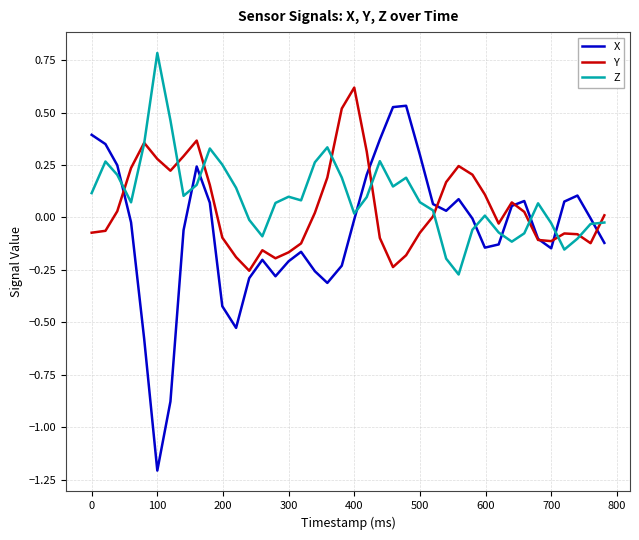

What is the maximum value shown in the chart?

0.8